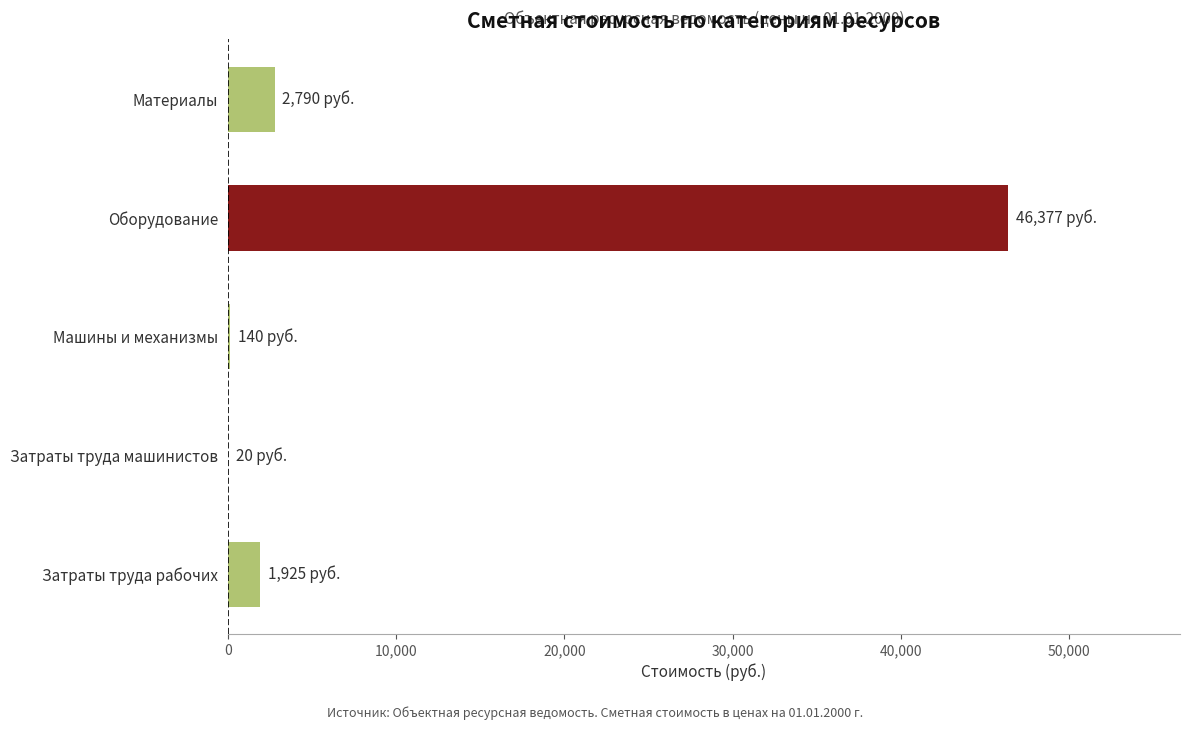

At which label is the value closest to 23198?

Материалы